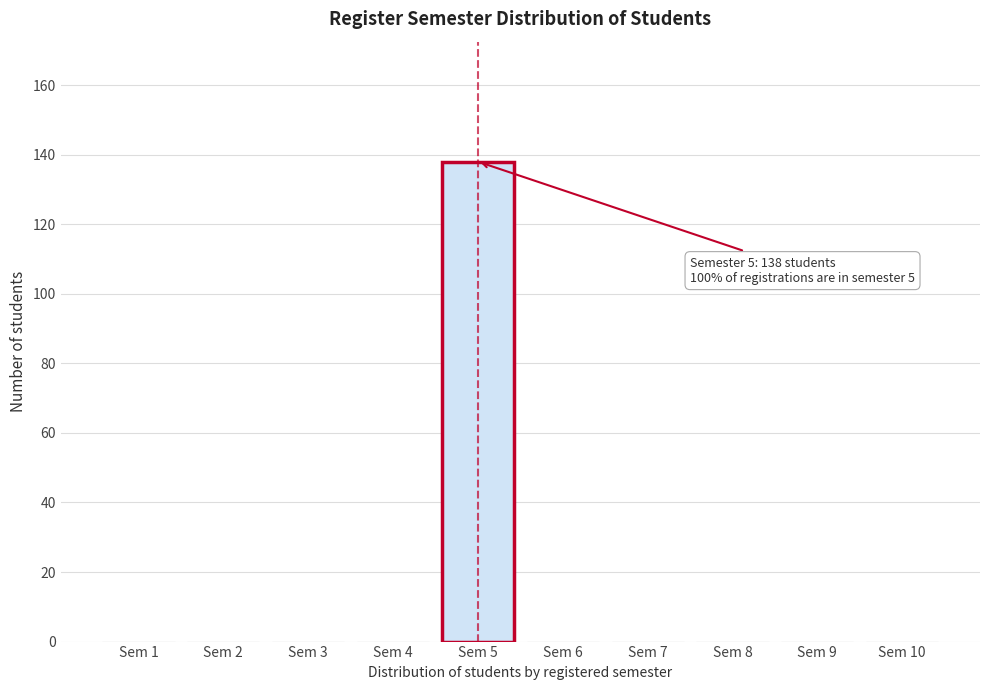

Reading right to left, what are all the values shown in this chart?

Sem 10=0	Sem 9=0	Sem 8=0	Sem 7=0	Sem 6=0	Sem 5=138	Sem 4=0	Sem 3=0	Sem 2=0	Sem 1=0